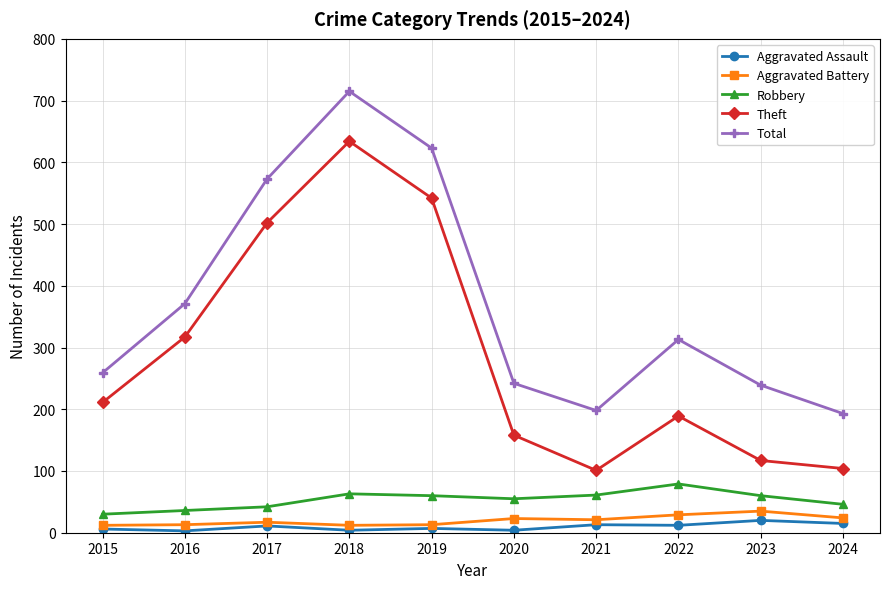

Read the Aggravated Assault value at 2023.

20